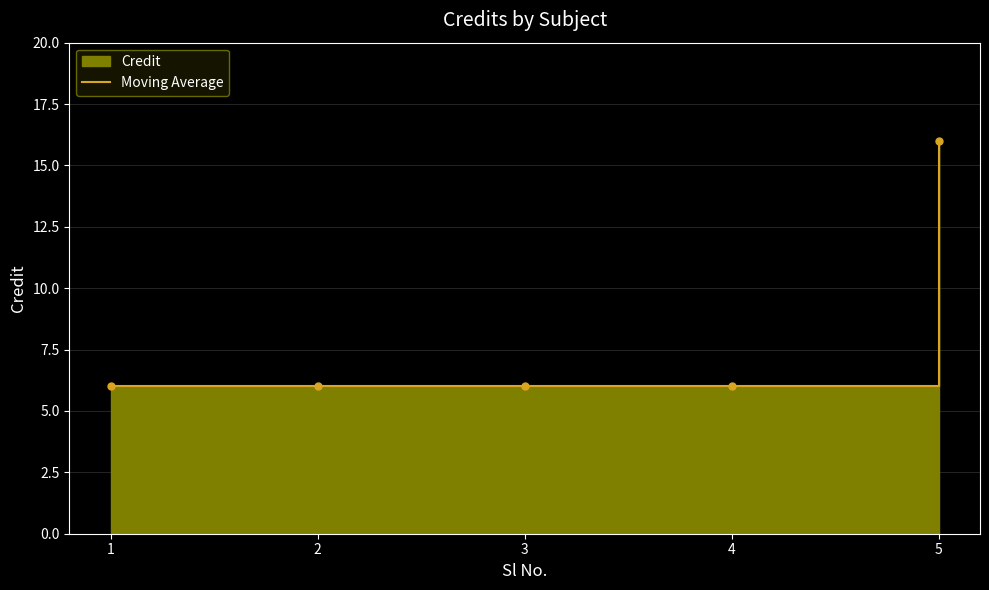

List the labels in order of value, largest first.

5, 1, 2, 3, 4